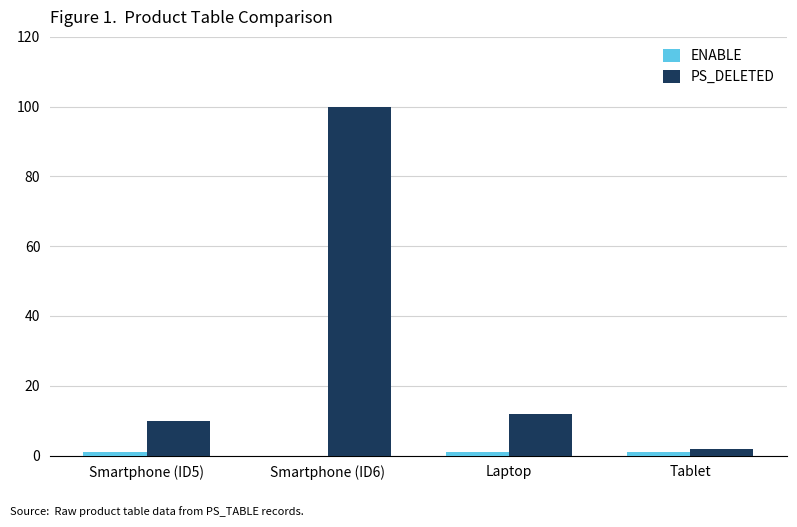

What is the sum of all PS_DELETED values?

124